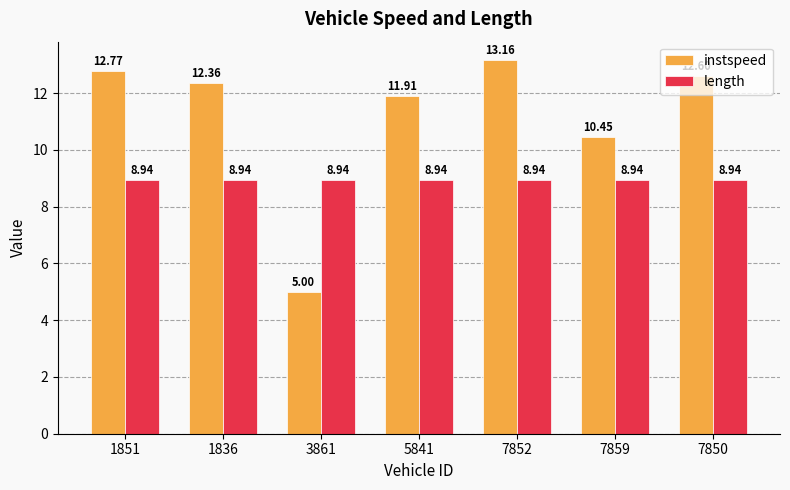

Which series has the largest total across all categories?

instspeed